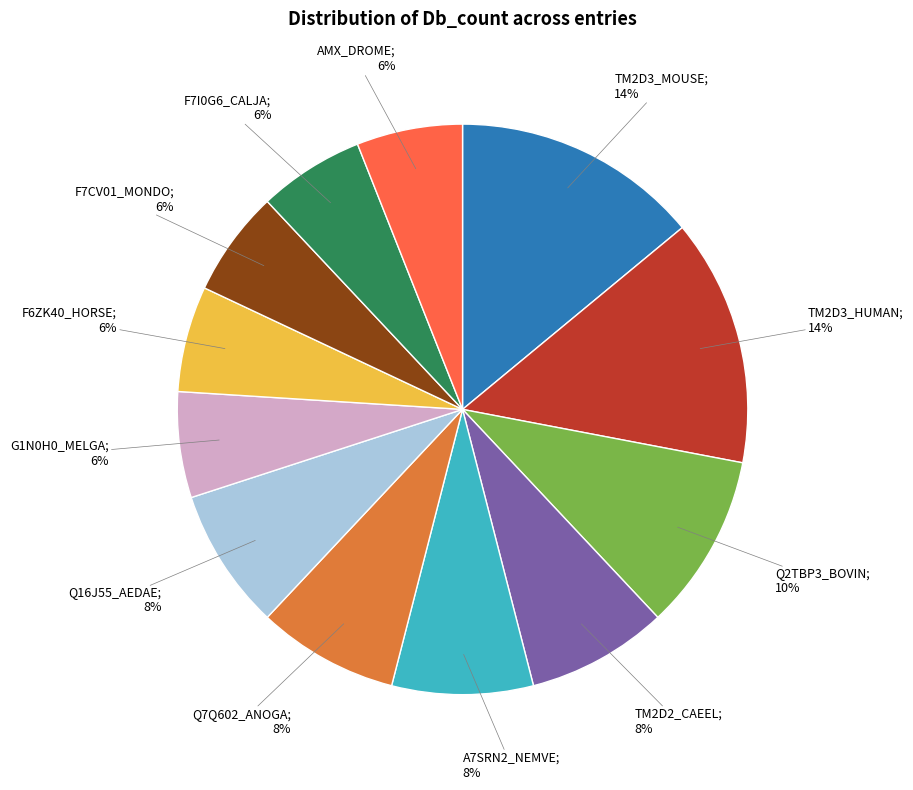

To the nearest percent, what is the difference between the largest and smallest slice percentages?

8%